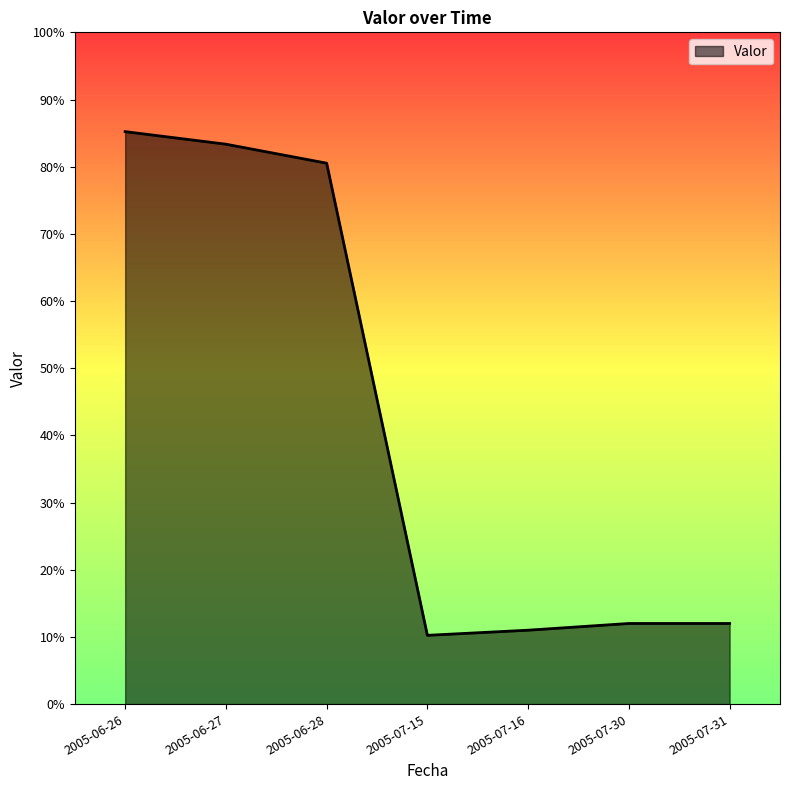

What is the ratio of the value at 2005-07-31 to the value at 2005-06-26?

0.1